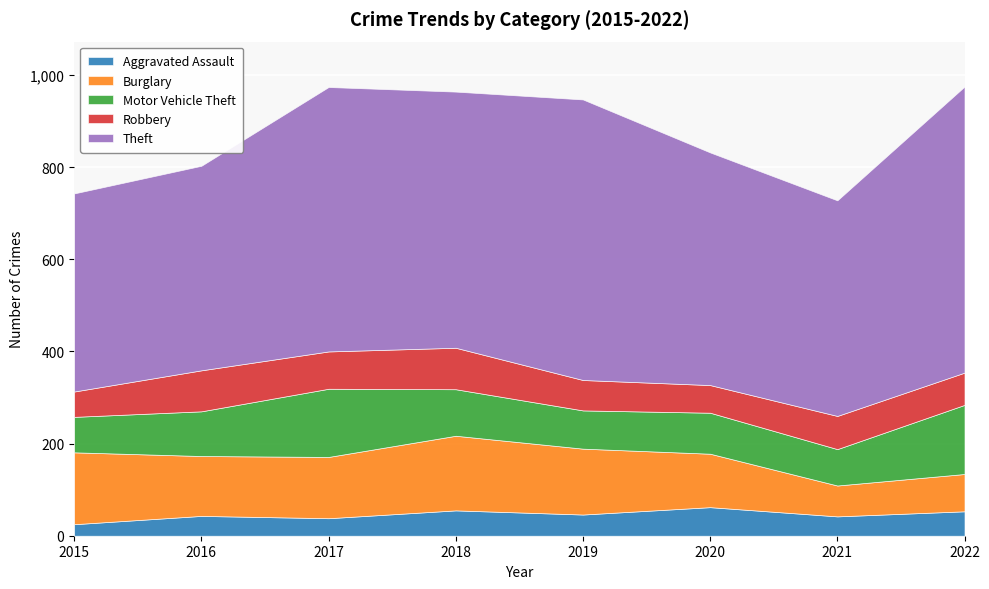

Which has a higher value, 2019 or 2021?

2019